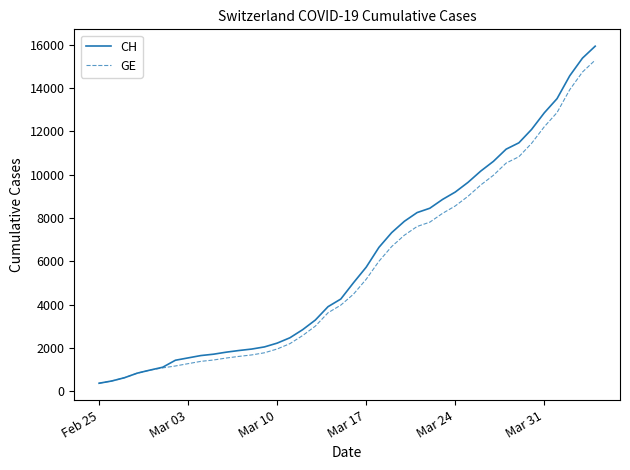

Which series has the largest range (max minus min)?

CH